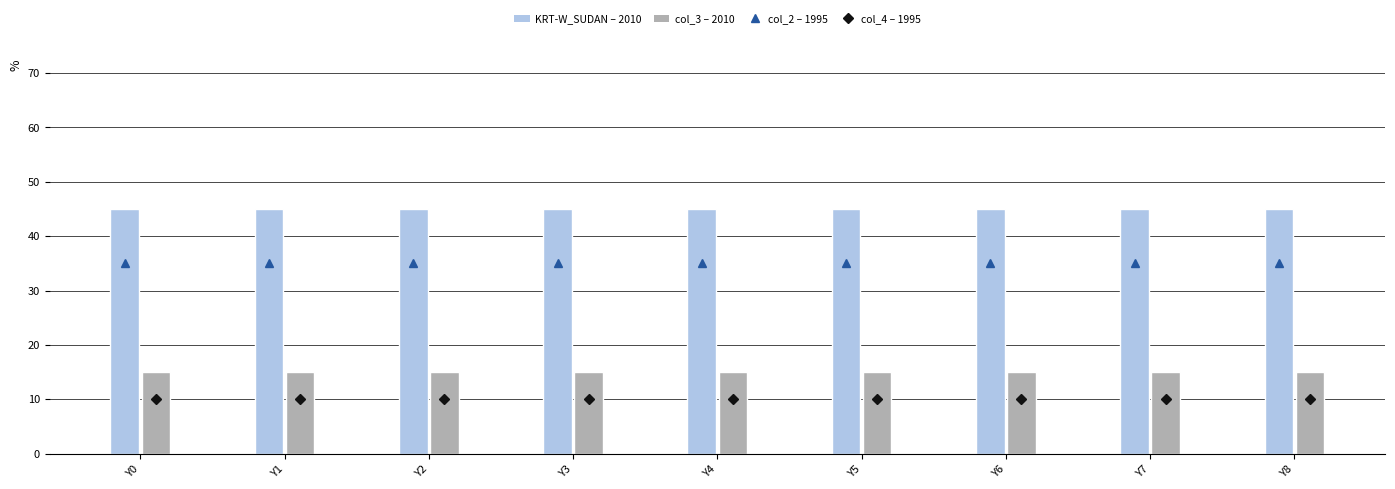

Count the number of categories in the chart.

9